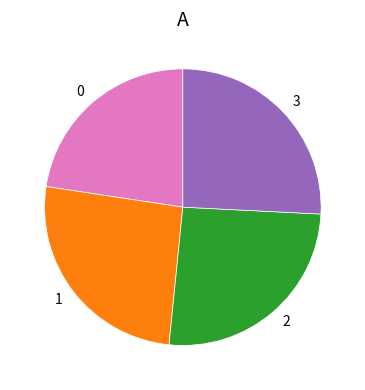

Is it true that 3 is 26% of the pie?

True